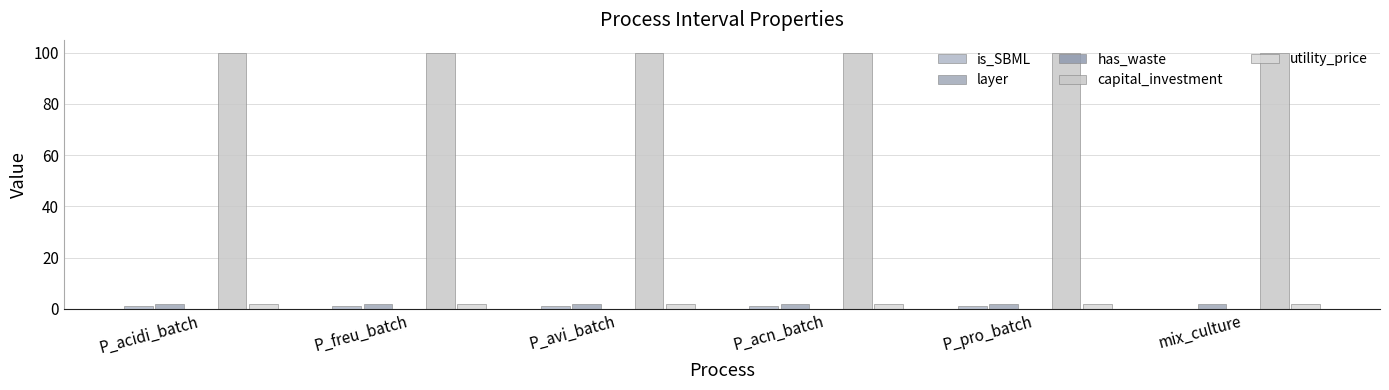

Are the bars horizontal?

No